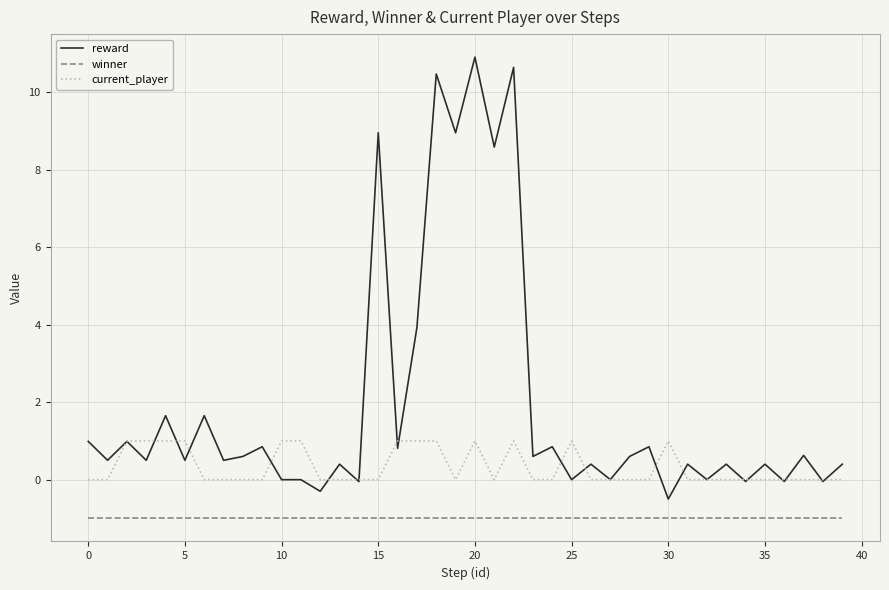

What is the difference between the maximum and minimum values in the reward series?

11.4